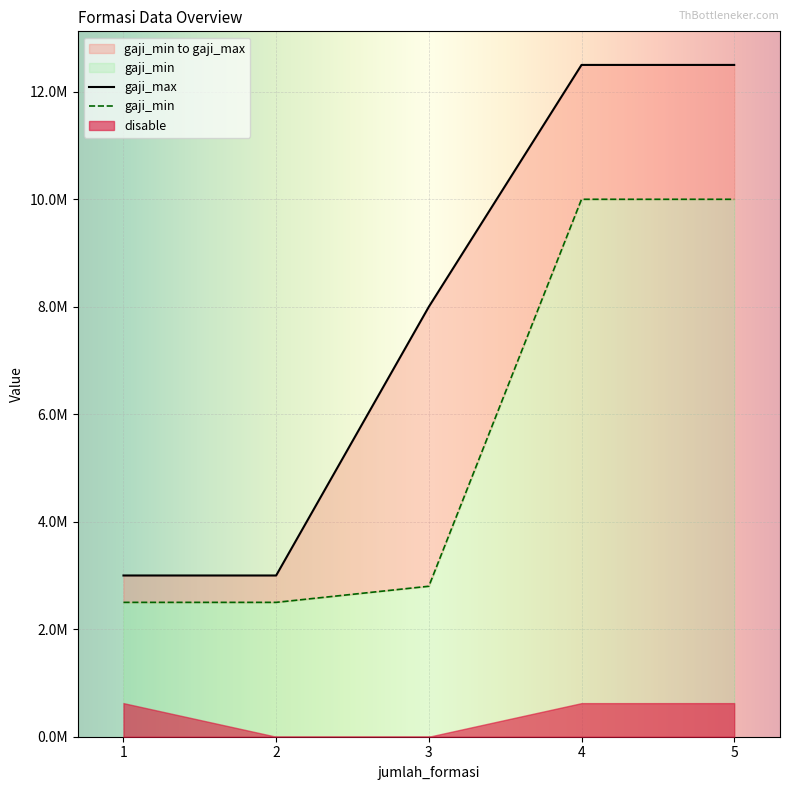

What is the average value of the gaji_min series?

5560000